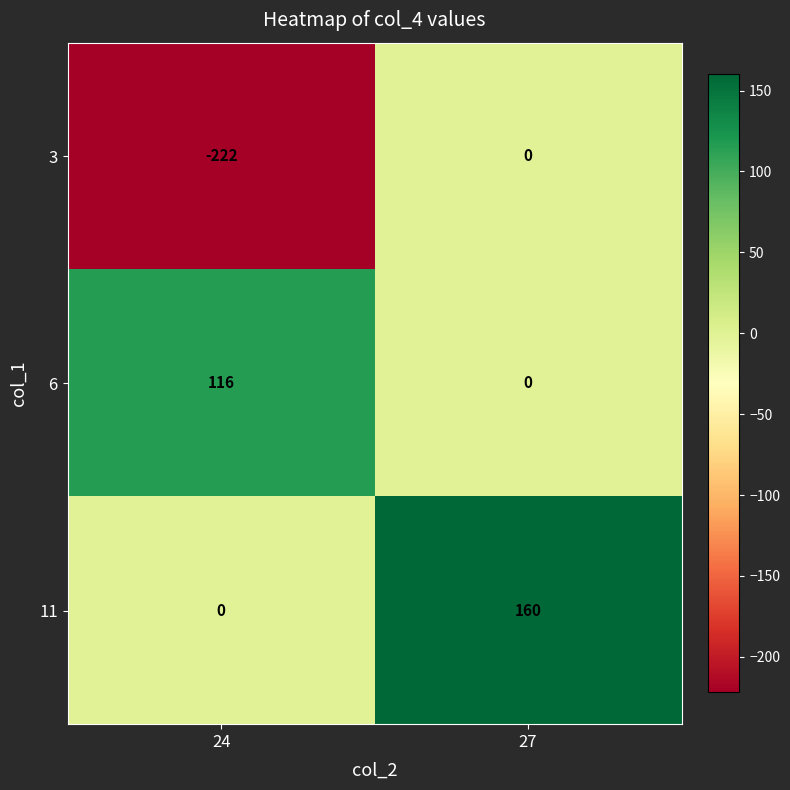

Reading left to right, extract all data points from this chart.

3: -222	0
6: 116	0
11: 0	160